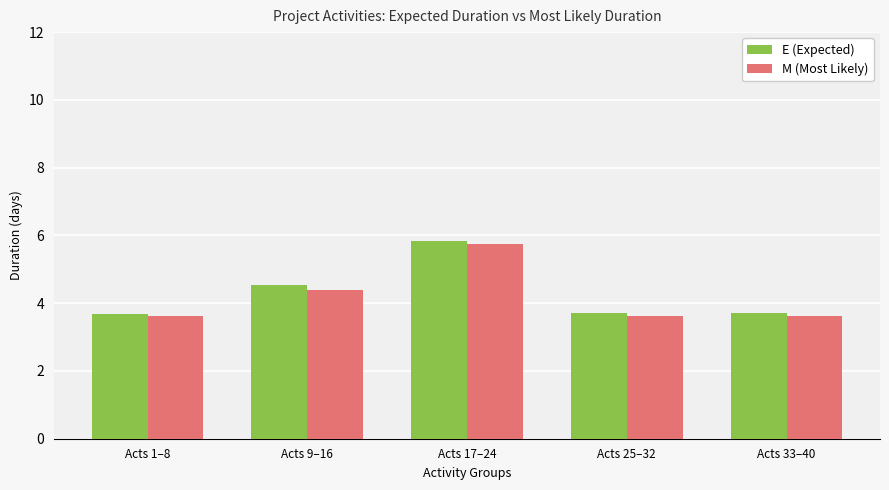

What is the sum of the M (Most Likely) values at Acts 17–24 and Acts 1–8?

9.4